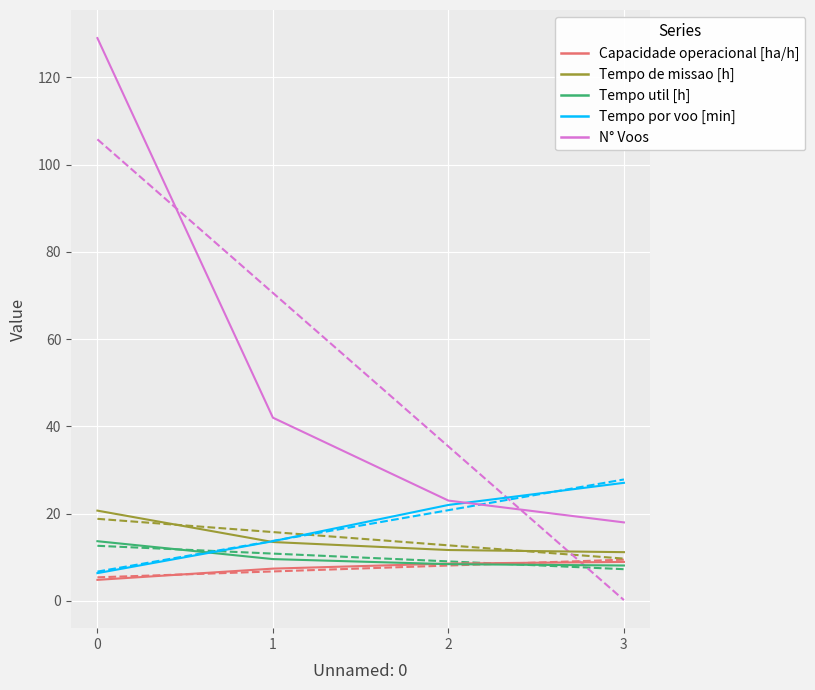

Which category has the highest value in the Tempo por voo [min] series?

3